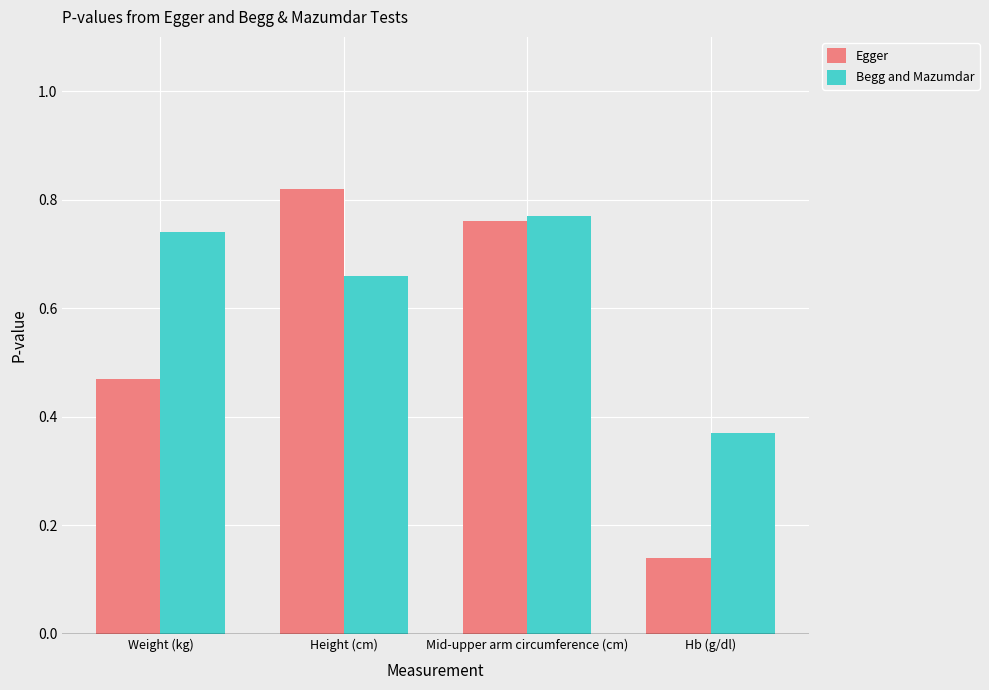

Rank the series by their maximum value, from lowest to highest.

Begg and Mazumdar, Egger